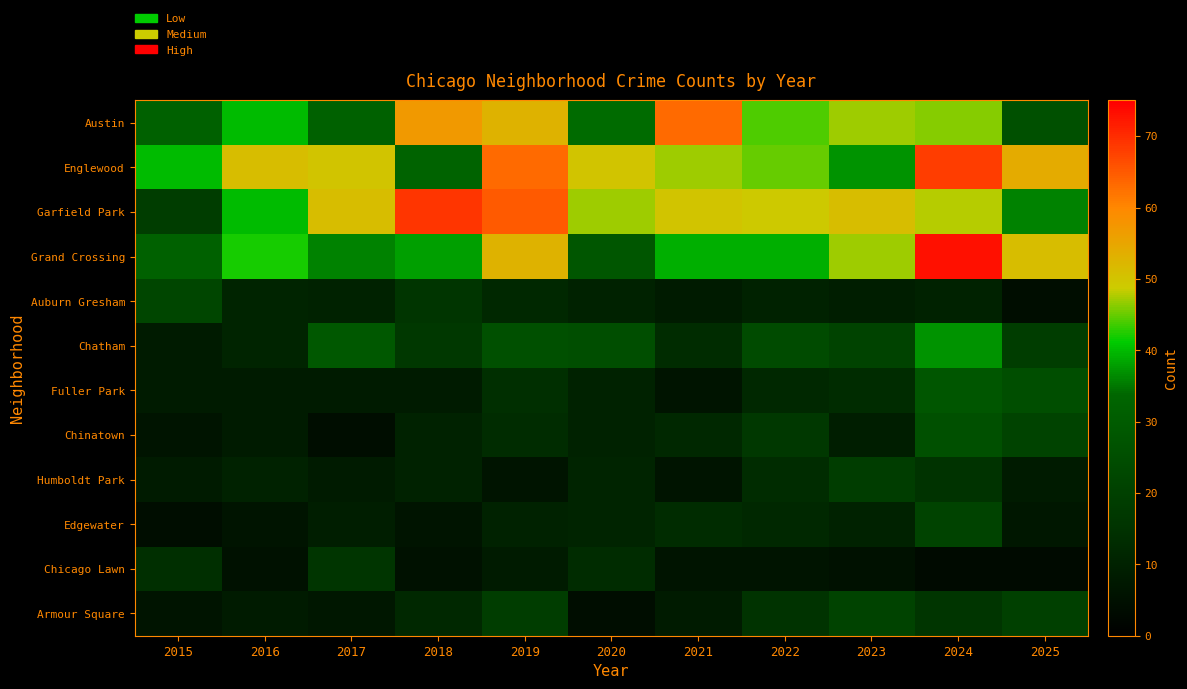

Reading left to right, what are all the values shown in this chart?

Austin: 2015=32	2016=40	2017=32	2018=57	2019=53	2020=34	2021=63	2022=44	2023=47	2024=46	2025=26
Englewood: 2015=40	2016=51	2017=50	2018=33	2019=63	2020=50	2021=47	2022=45	2023=37	2024=68	2025=54
Garfield Park: 2015=19	2016=40	2017=51	2018=69	2019=65	2020=47	2021=50	2022=49	2023=51	2024=48	2025=36
Grand Crossing: 2015=32	2016=42	2017=36	2018=38	2019=53	2020=28	2021=39	2022=39	2023=47	2024=73	2025=51
Auburn Gresham: 2015=22	2016=11	2017=10	2018=16	2019=12	2020=10	2021=8	2022=10	2023=9	2024=10	2025=4
Chatham: 2015=8	2016=11	2017=29	2018=17	2019=26	2020=25	2021=13	2022=24	2023=21	2024=37	2025=19
Fuller Park: 2015=8	2016=8	2017=8	2018=8	2019=14	2020=10	2021=6	2022=12	2023=13	2024=28	2025=25
Chinatown: 2015=6	2016=8	2017=4	2018=10	2019=13	2020=10	2021=12	2022=17	2023=9	2024=26	2025=21
Humboldt Park: 2015=8	2016=10	2017=8	2018=10	2019=6	2020=11	2021=6	2022=13	2023=19	2024=15	2025=8
Edgewater: 2015=4	2016=6	2017=9	2018=6	2019=10	2020=11	2021=13	2022=12	2023=10	2024=21	2025=7
Chicago Lawn: 2015=14	2016=5	2017=16	2018=5	2019=8	2020=13	2021=6	2022=6	2023=5	2024=3	2025=3
Armour Square: 2015=6	2016=8	2017=7	2018=12	2019=19	2020=4	2021=8	2022=15	2023=21	2024=16	2025=20